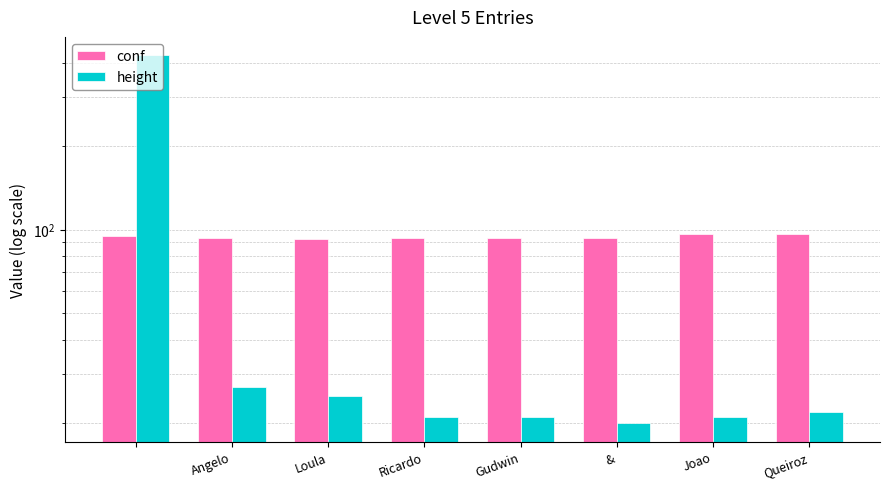

Read the height value at Joao.

21.0